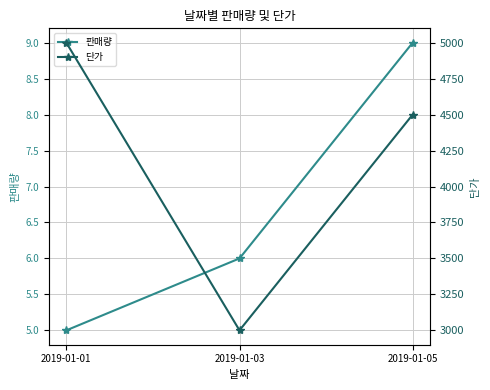

What is the smallest value displayed?

5